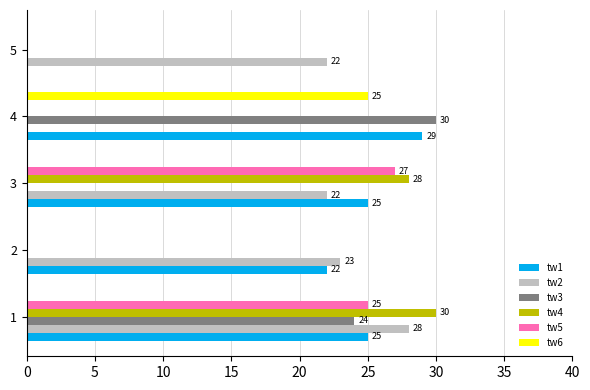

What is the sum of all tw6 values?

25